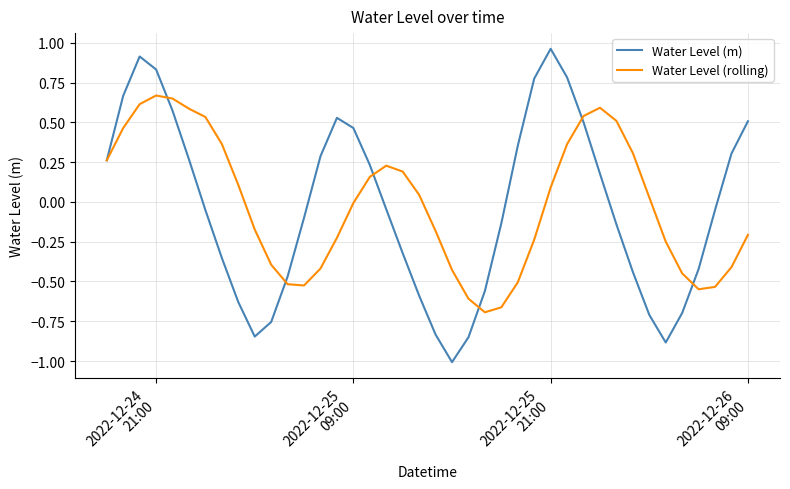

Which series has the largest range (max minus min)?

Water Level (m)